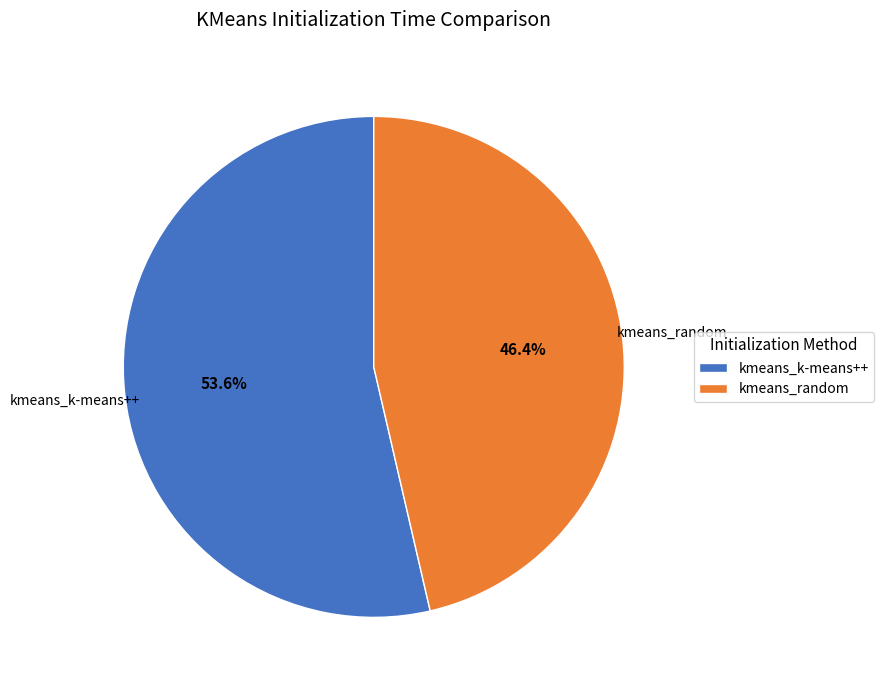

What is the smallest slice in the pie chart?

kmeans_random